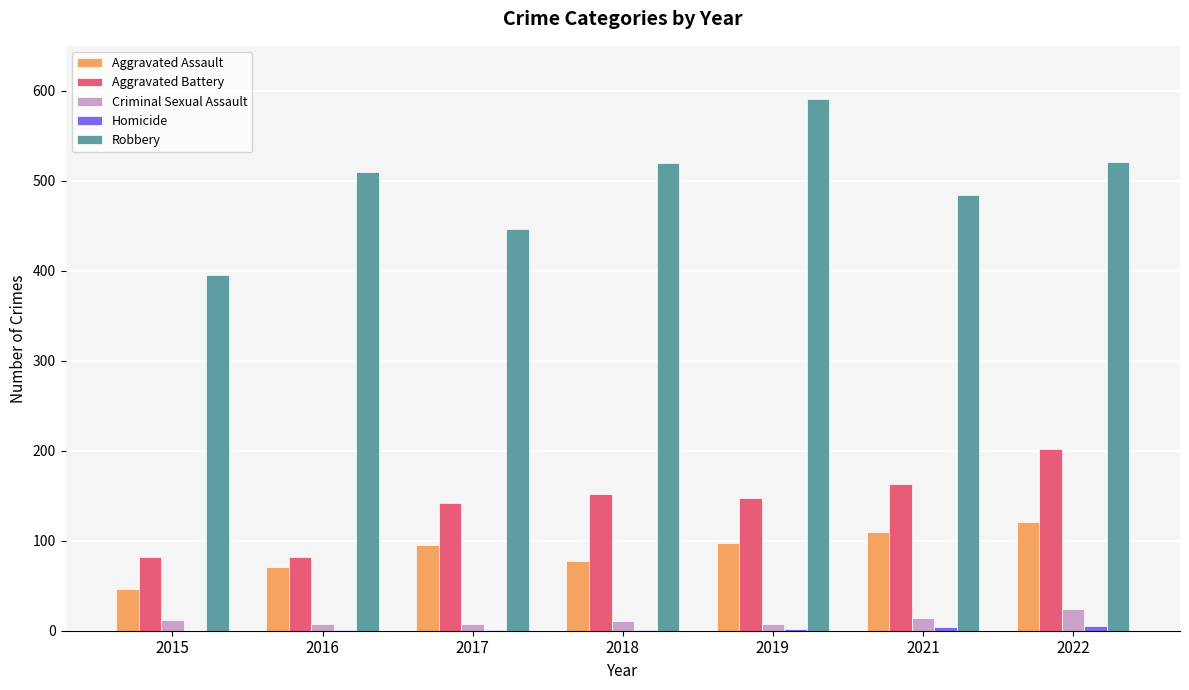

Which series has the largest total across all categories?

Robbery